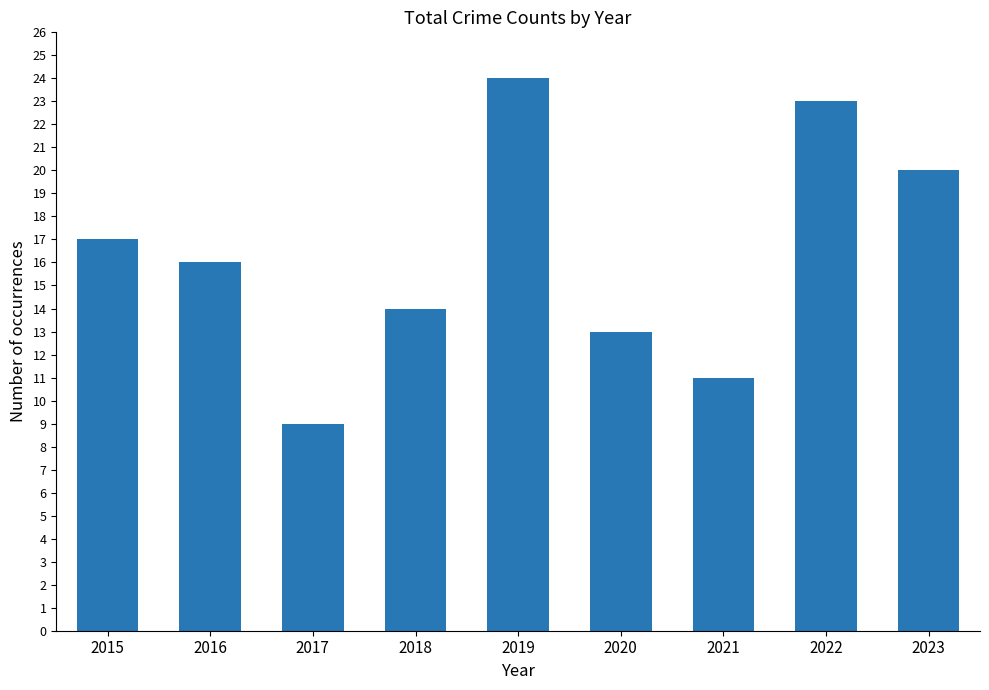

List the labels in order of value, smallest first.

2017, 2021, 2020, 2018, 2016, 2015, 2023, 2022, 2019